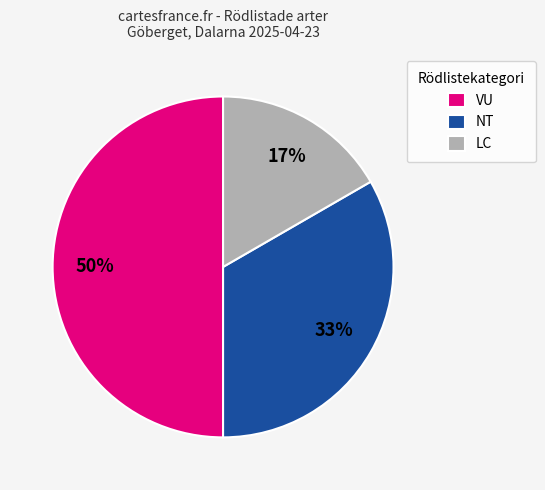

What percentage is the LC slice, to the nearest percent?

17%